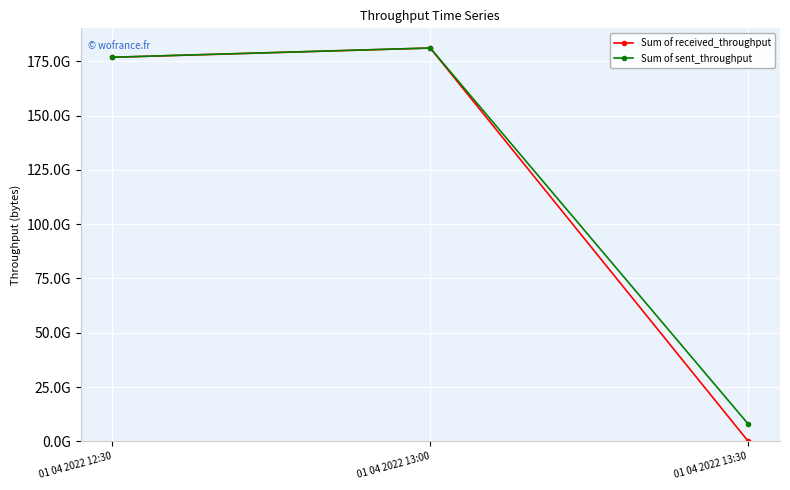

What is the greatest value displayed?

181168339000